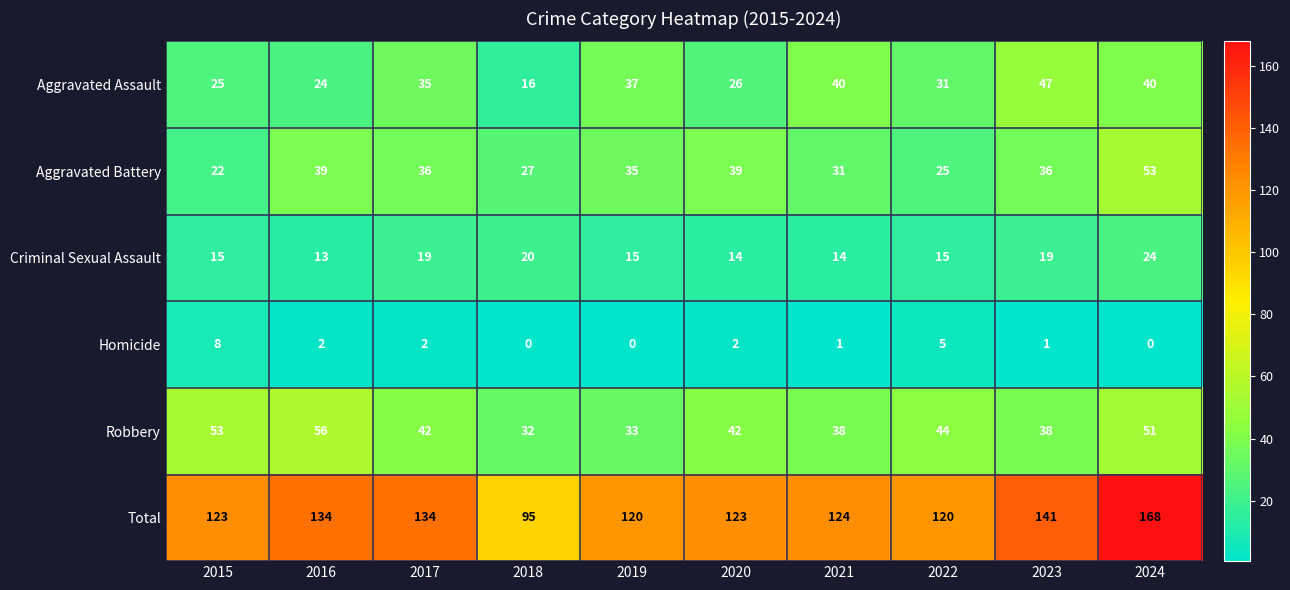

Which category has the highest value across all series?

2024